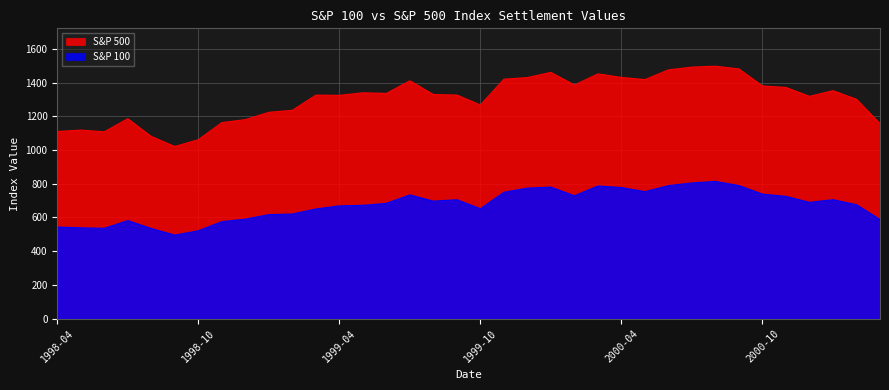

What is the maximum value shown in the chart?

1497.2